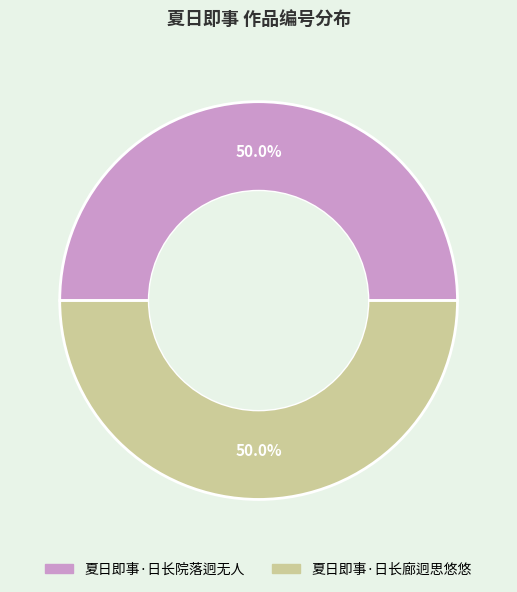

Approximately how many times larger is the value at 夏日即事·日长院落迥无人 compared to 夏日即事·日长廊迥思悠悠?

1.0